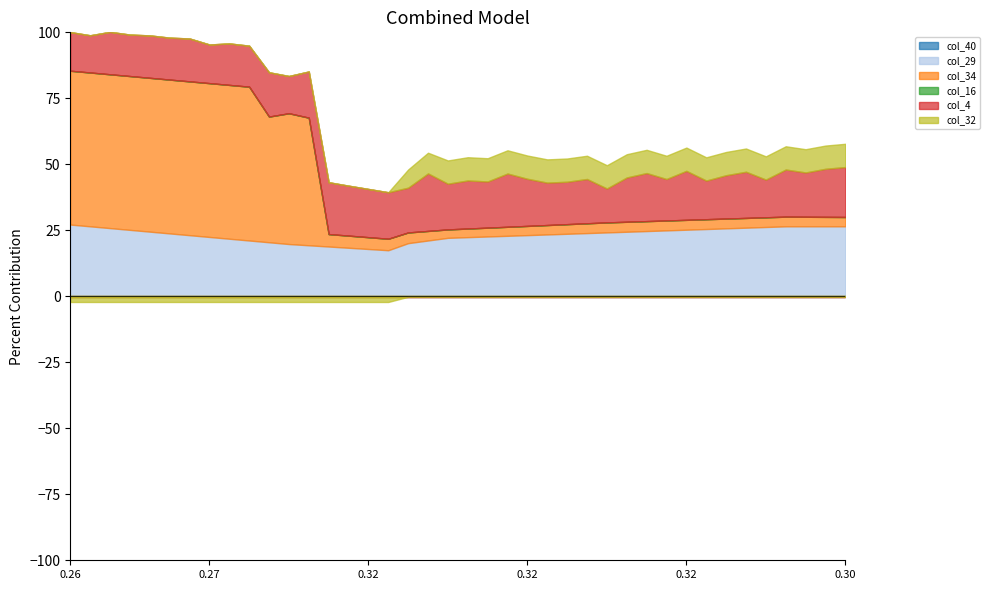

At which category does col_34 reach its first local peak?

11